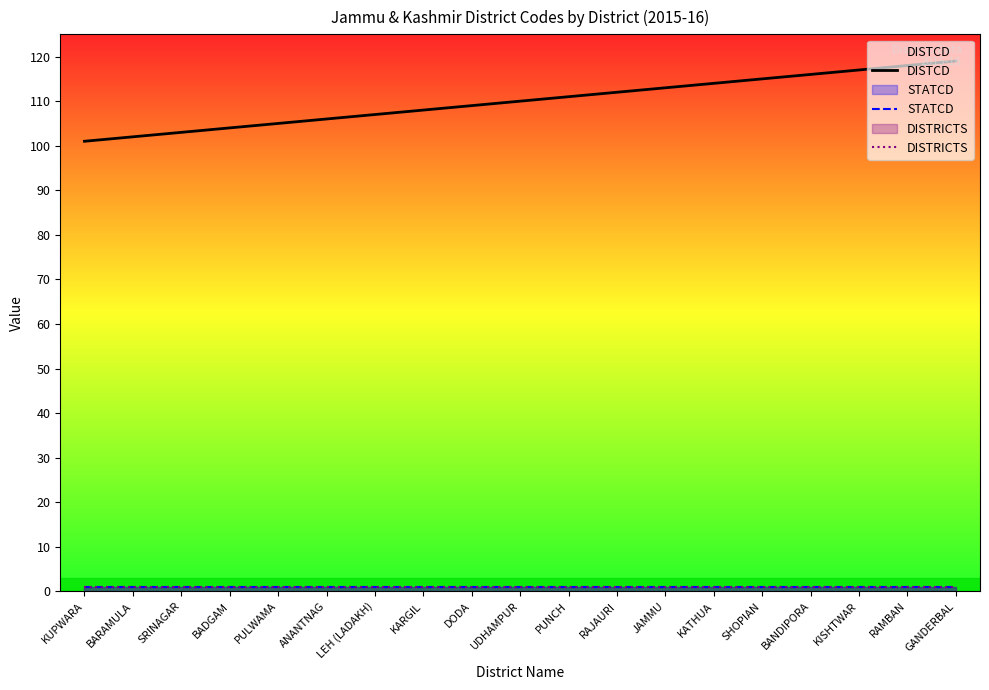

True or false: STATCD and DISTCD intersect in this chart.

False